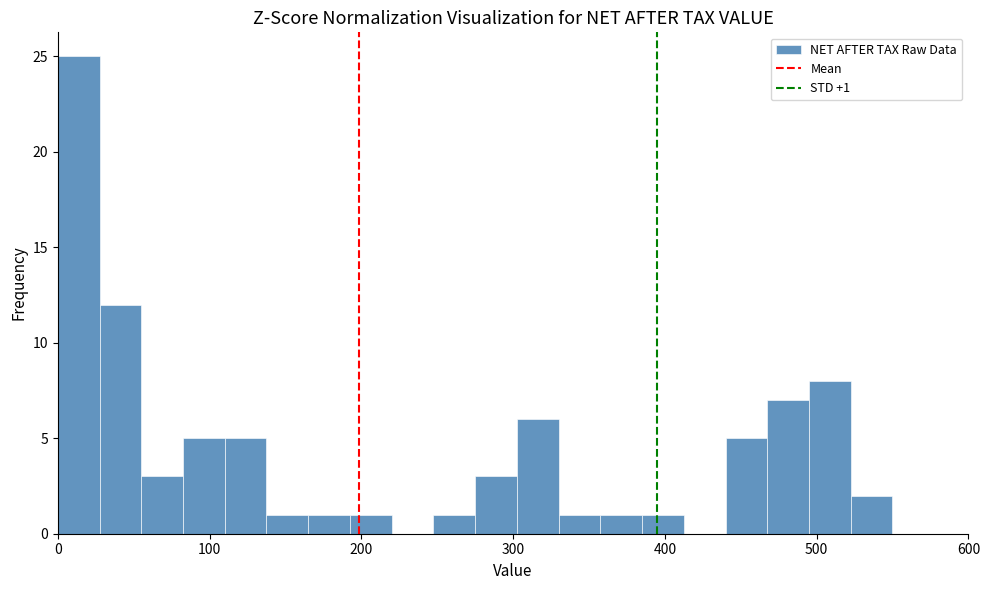

Around what value on the x-axis is the tallest bar? Give the approximate position of its centre, as read against the axis.

10